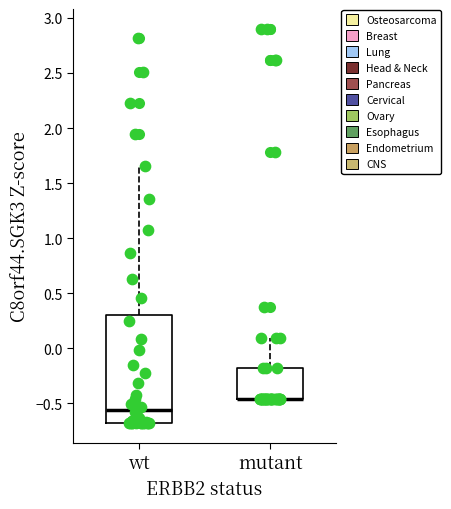

Reading left to right, transcribe this box plot: for each box, give where its median line is, the range the box spans, and where its two whiskers end, as read against the y-axis. The values are not printed on the chart, so give them approximately, as read against the axis.

wt: median -0.55, box -0.65 to 0.30, whiskers -0.70 to 1.65
mutant: median -0.45 (drawn on the box's lower edge), box -0.45 to -0.20, whiskers -0.45 to 0.10